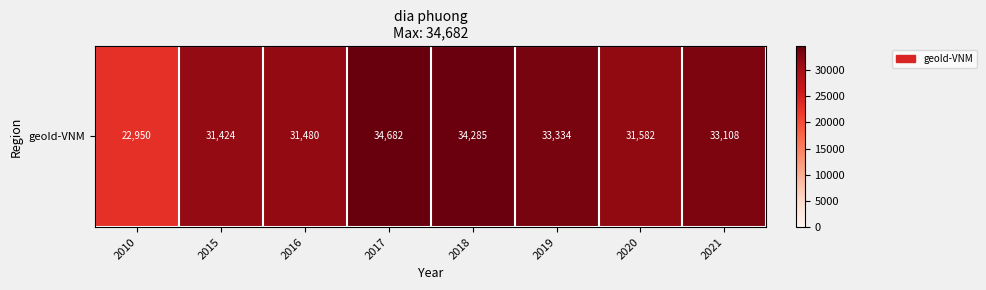

What is the difference between the second highest and minimum values?

11335